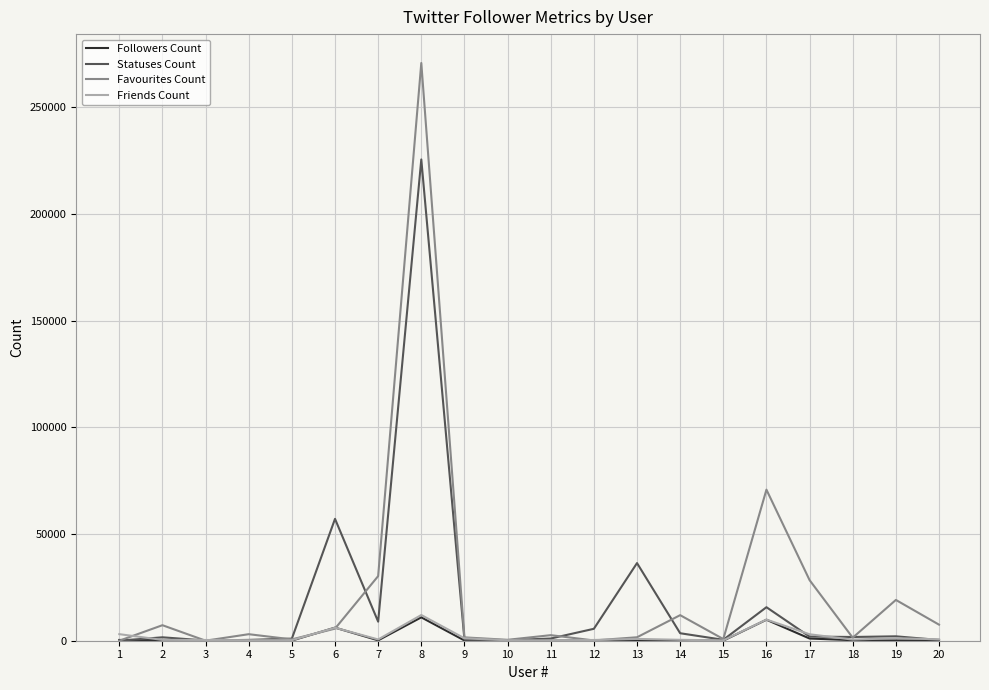

What is the greatest value displayed?

270634